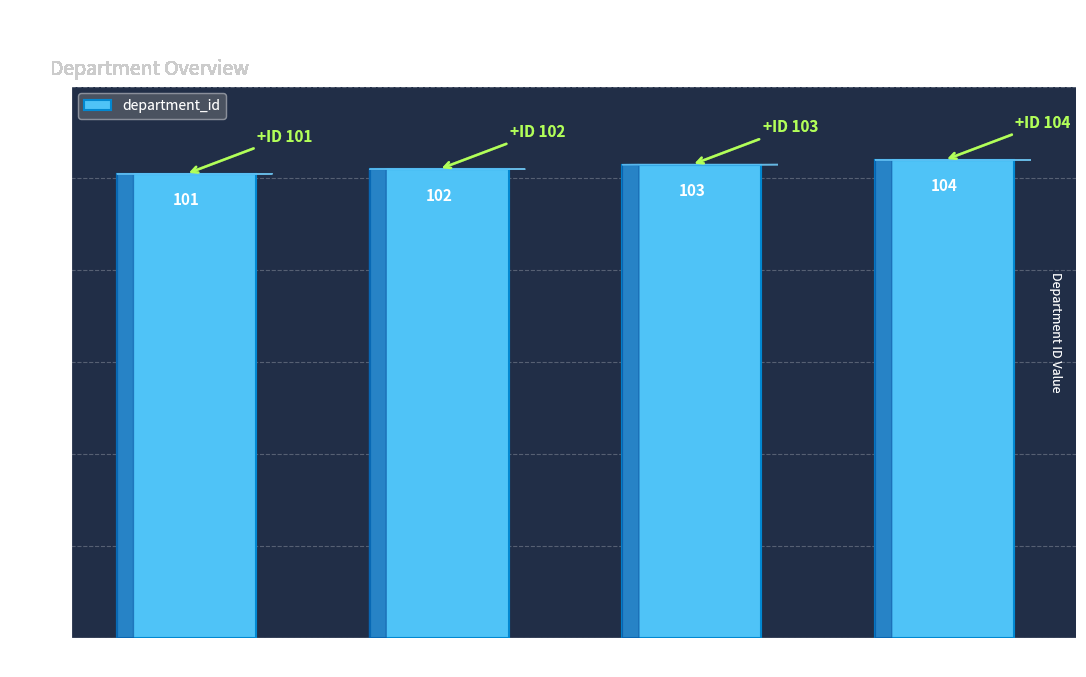

Rank the categories by value from lowest to highest.

HR, Engineering, Marketing, Sales